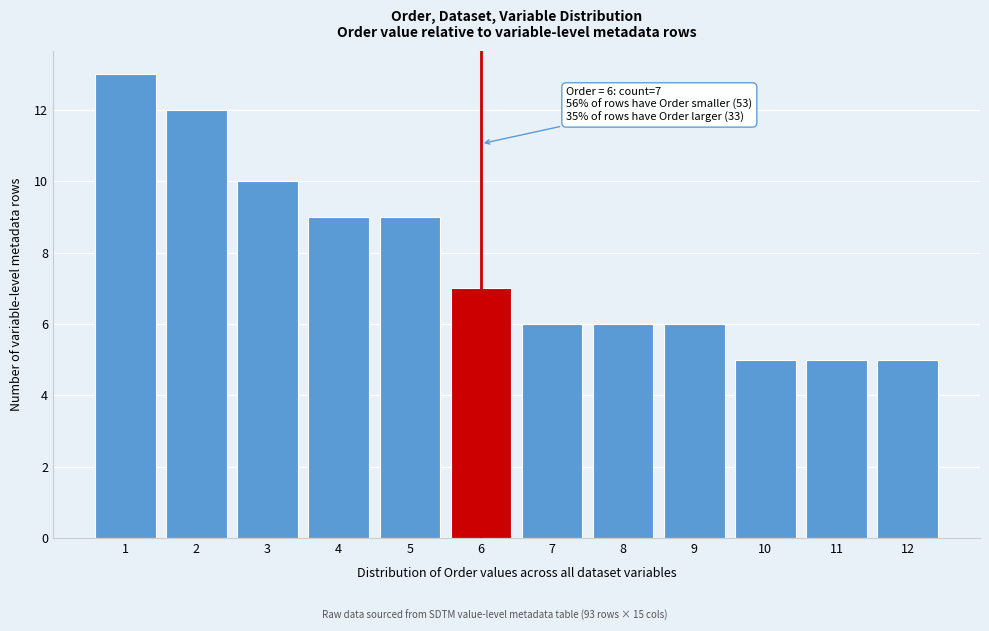

Reading left to right, extract all data points from this chart.

1=13	2=12	3=10	4=9	5=9	6=7	7=6	8=6	9=6	10=5	11=5	12=5